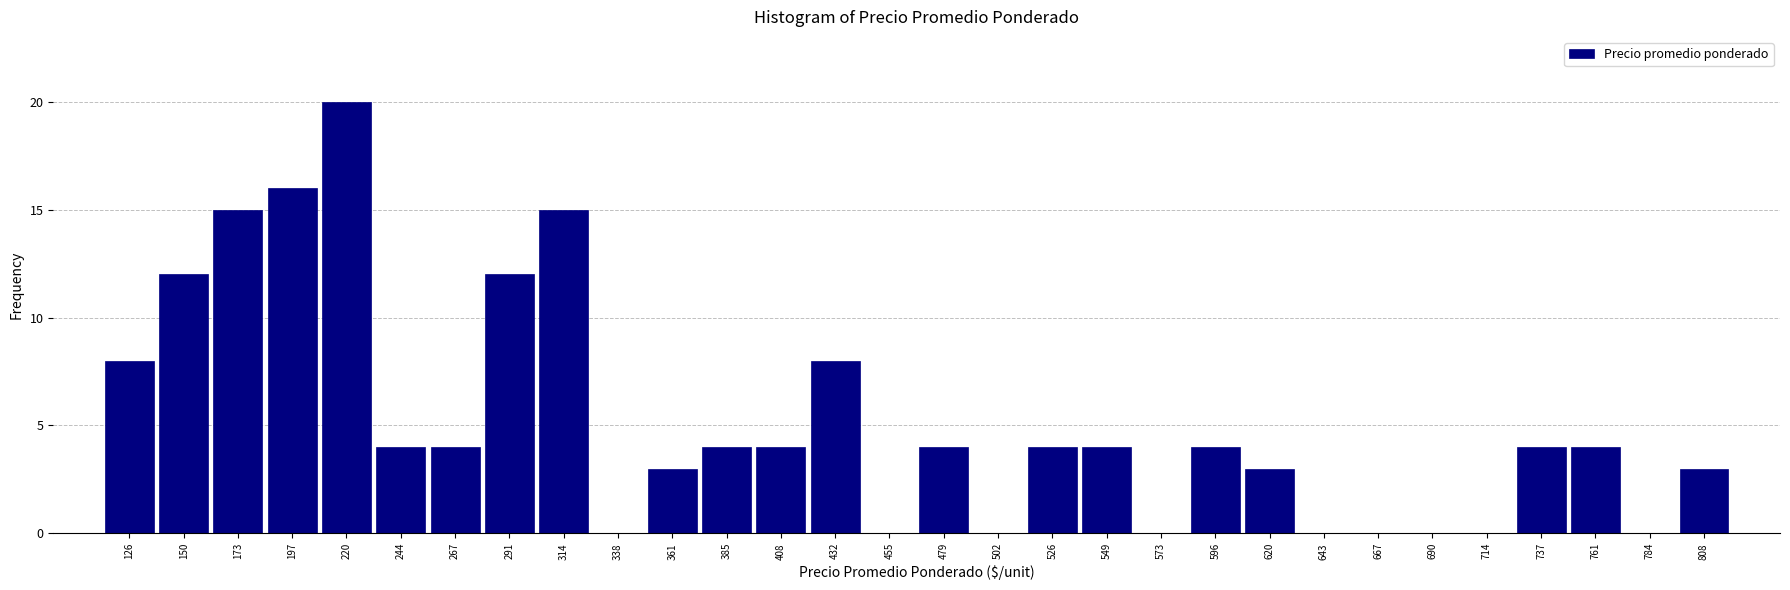

Reading left to right, list every bar in this chart as the range it spans on the x-axis followed by its height. Neither the bar edges nor the heights are printed on the chart, so give them approximately, as read against the axes.

115.0 to 138.5: 8
138.5 to 162.0: 12
162.0 to 185.5: 15
185.5 to 209.0: 16
209.0 to 232.5: 20
232.5 to 256.0: 4
256.0 to 279.5: 4
279.5 to 303.0: 12
303.0 to 326.5: 15
326.5 to 350.0: 0
350.0 to 373.5: 3
373.5 to 397.0: 4
397.0 to 420.5: 4
420.5 to 444.0: 8
444.0 to 467.5: 0
467.5 to 491.0: 4
491.0 to 514.5: 0
514.5 to 538.0: 4
538.0 to 561.5: 4
561.5 to 585.0: 0
585.0 to 608.5: 4
608.5 to 632.0: 3
632.0 to 655.5: 0
655.5 to 679.0: 0
679.0 to 702.5: 0
702.5 to 726.0: 0
726.0 to 749.5: 4
749.5 to 773.0: 4
773.0 to 796.5: 0
796.5 to 820.0: 3